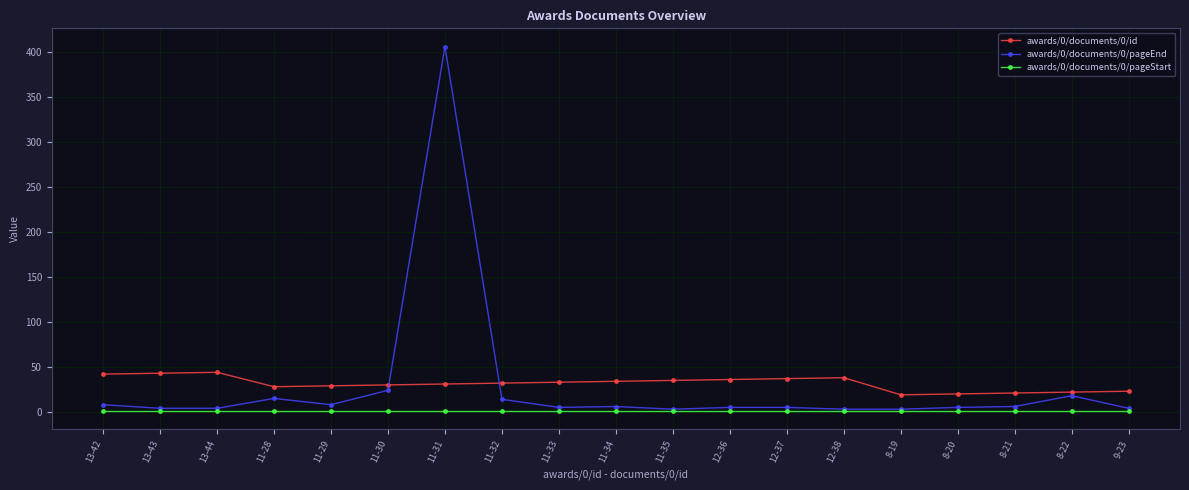

Is the value of awards/0/documents/0/pageEnd at 12-37 greater than the value of awards/0/documents/0/id at 11-32?

No